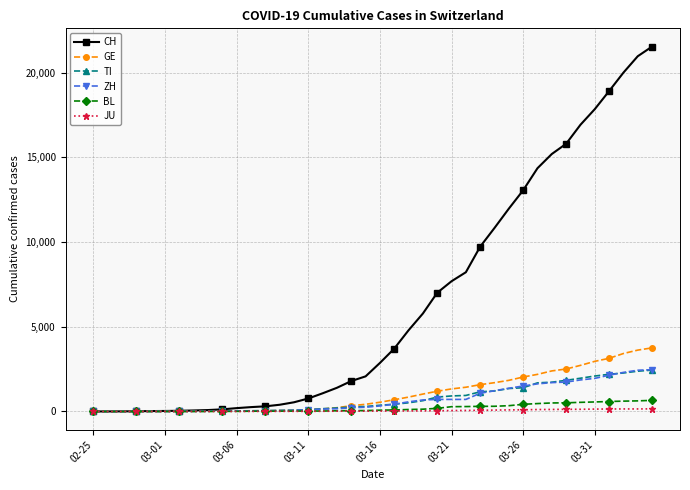

Which series has the largest total across all categories?

CH